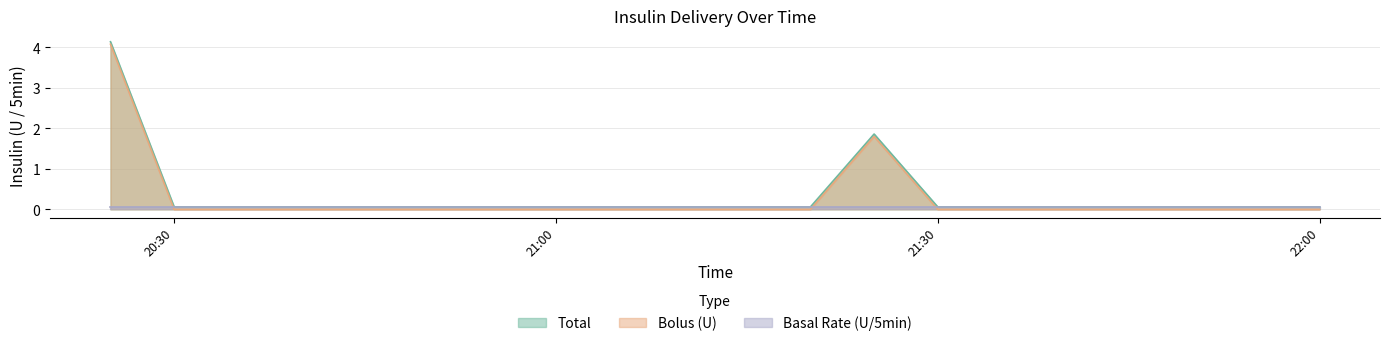

True or false: Bolus (U) has a value of 2.4 at 21:30.

False